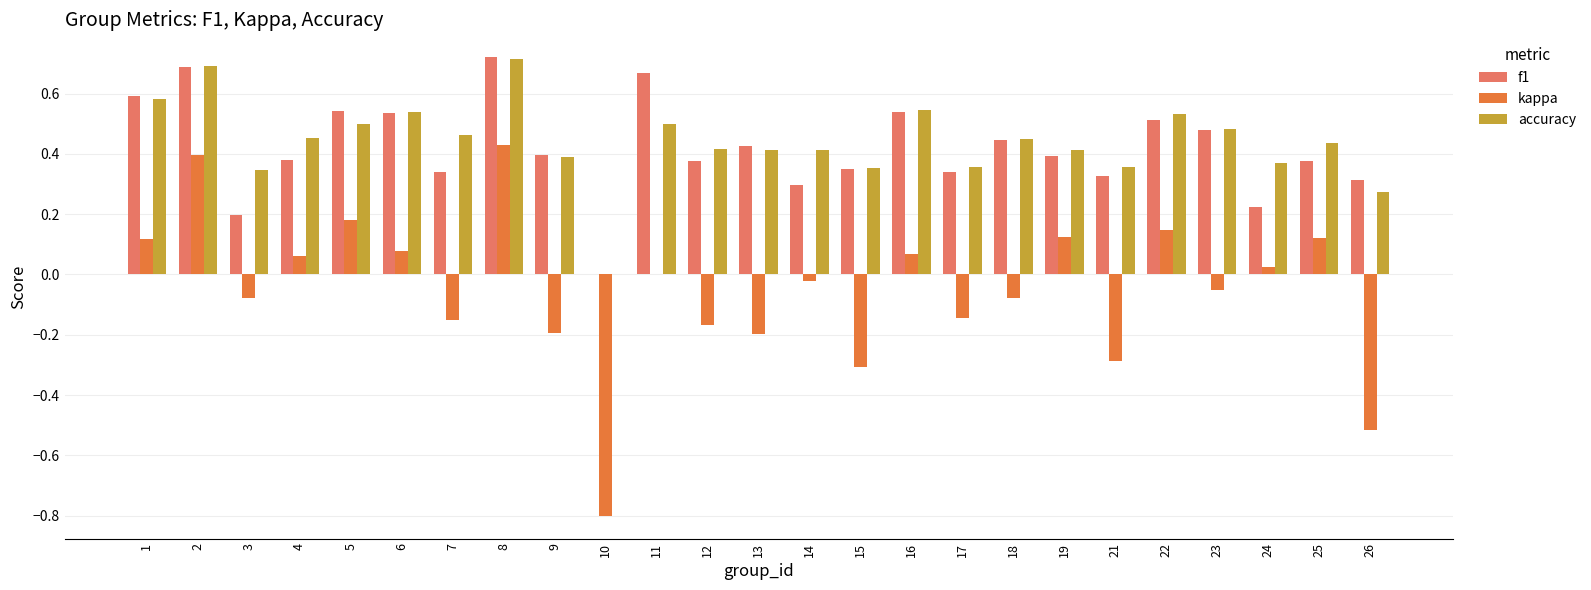

What is the sum of all f1 values?

10.4